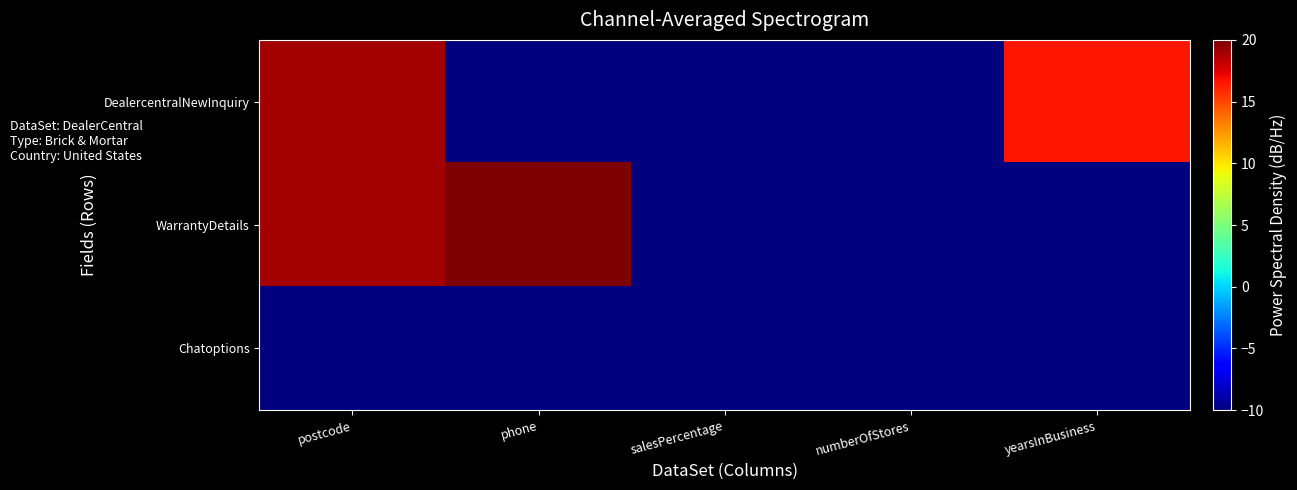

What is the difference between the highest and lowest values at yearsInBusiness?

26.5